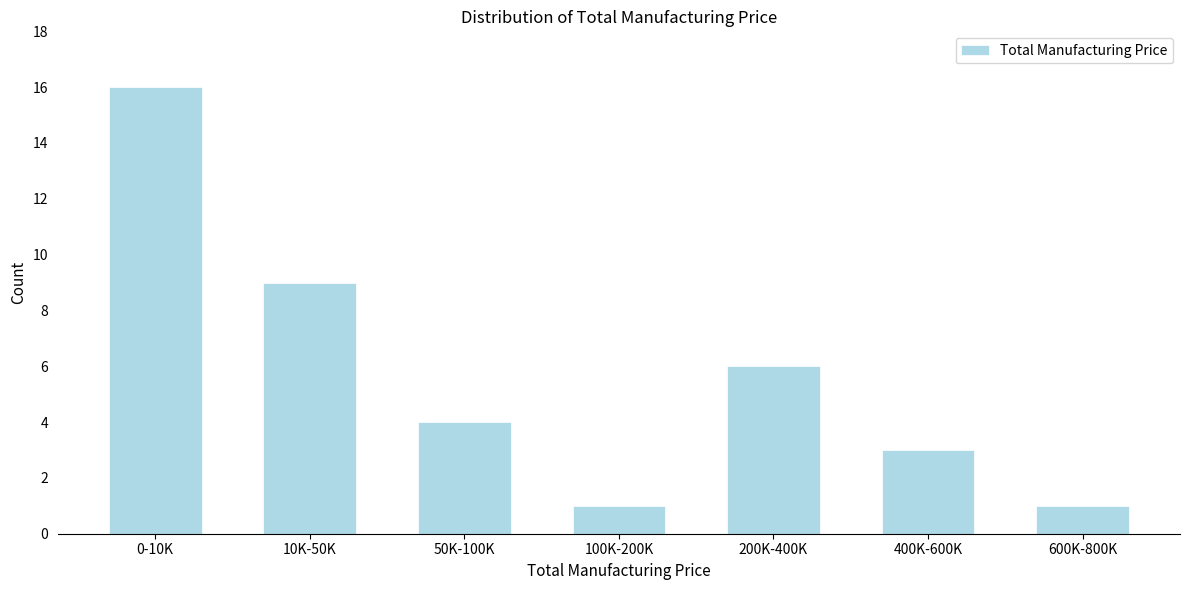

Reading left to right, what are all the values shown in this chart?

16	9	4	1	6	3	1